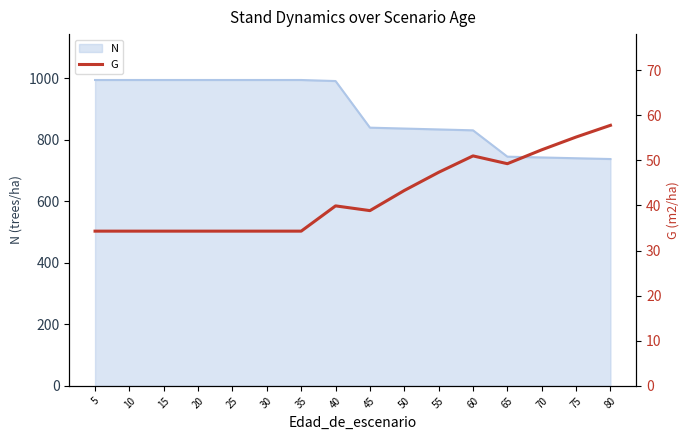

Rank the categories by value from lowest to highest.

5, 10, 15, 20, 25, 30, 35, 45, 40, 50, 55, 65, 60, 70, 75, 80